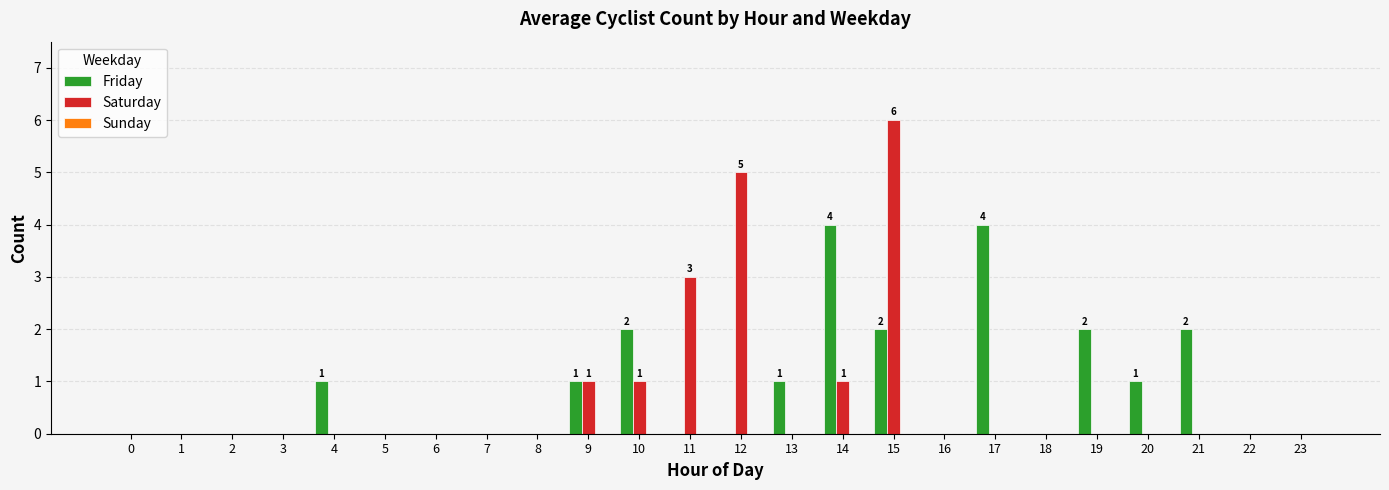

At which category is the sum across all series the highest?

15